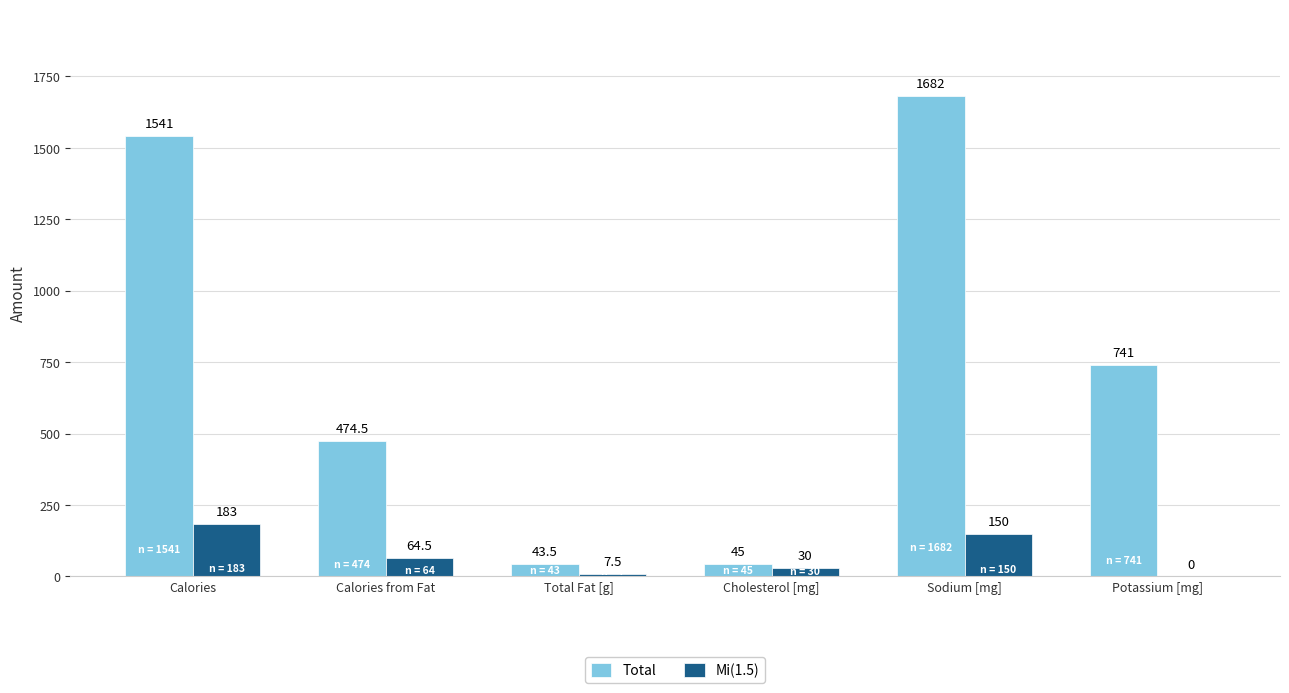

What is the maximum value for Total?

1682.0